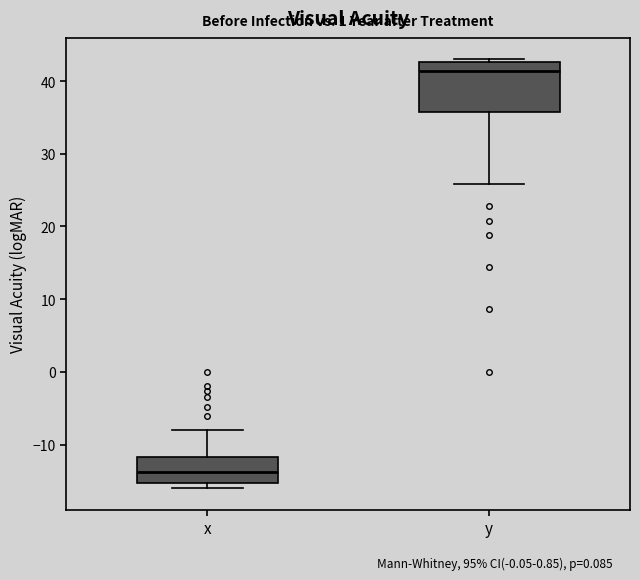

Where does the upper whisker of the box for x end on the y-axis? The values are not printed on the chart, so give them approximately, as read against the axis.

-8